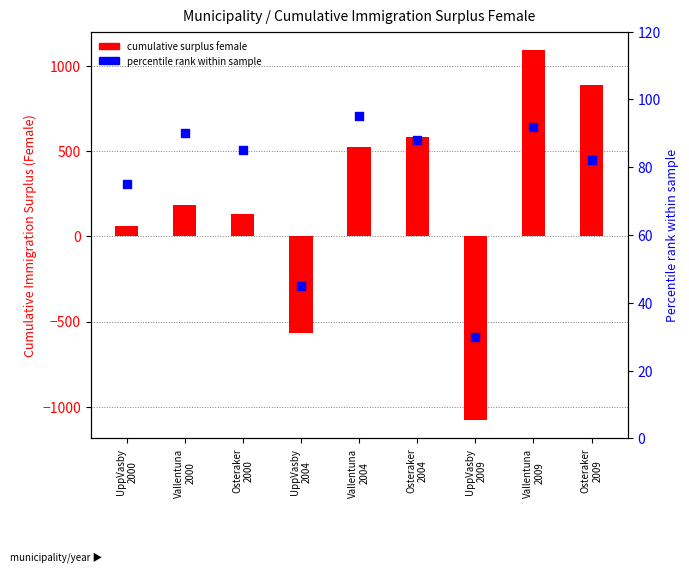

At how many categories does at least one series exceed -640?

9